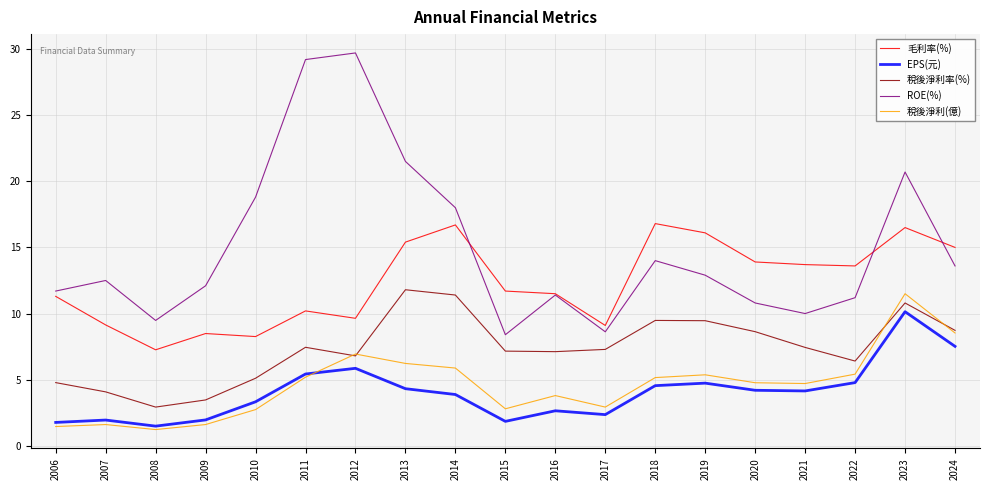

Rank the series at 2019 from lowest to highest value.

EPS(元), 稅後淨利(億), 稅後淨利率(%), ROE(%), 毛利率(%)